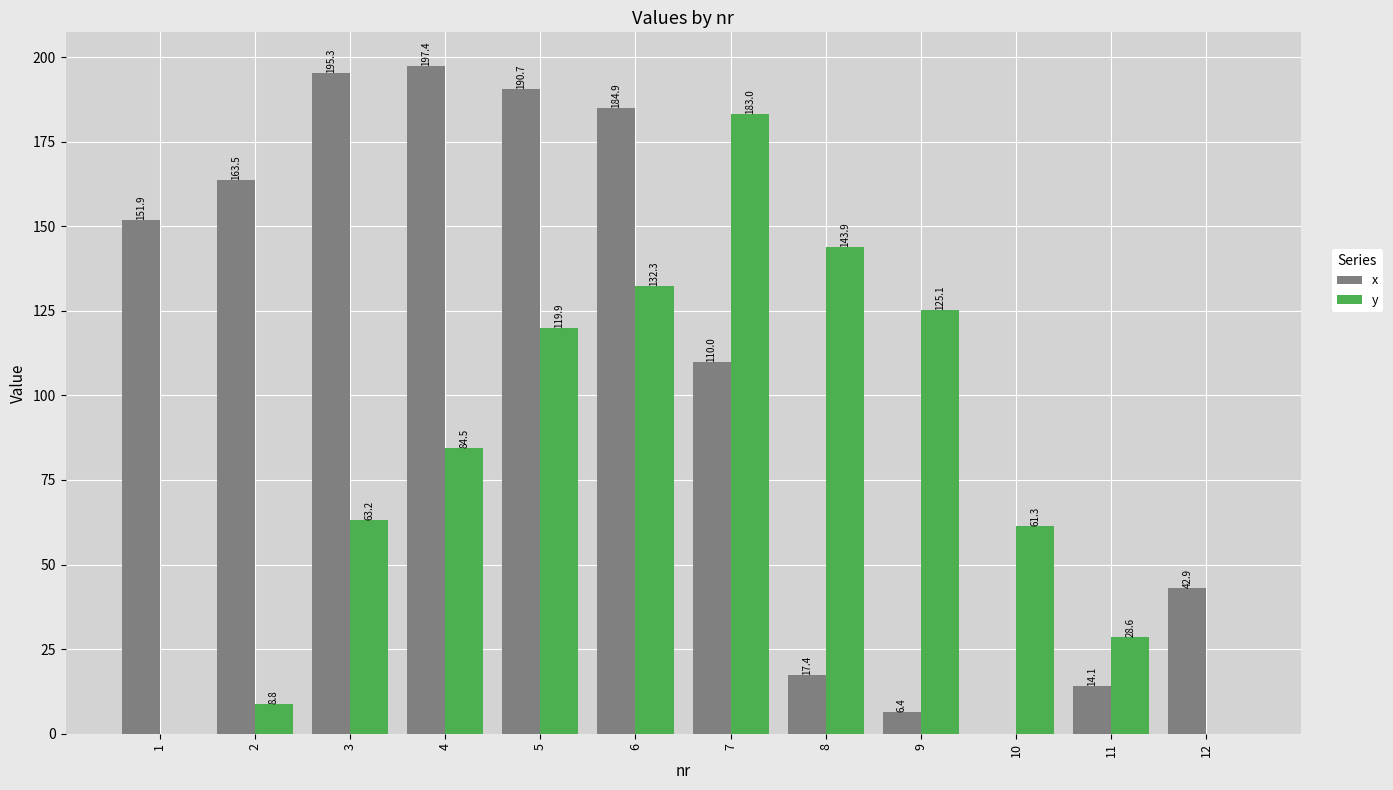

Is it true that x equals 17.4 at 8?

True